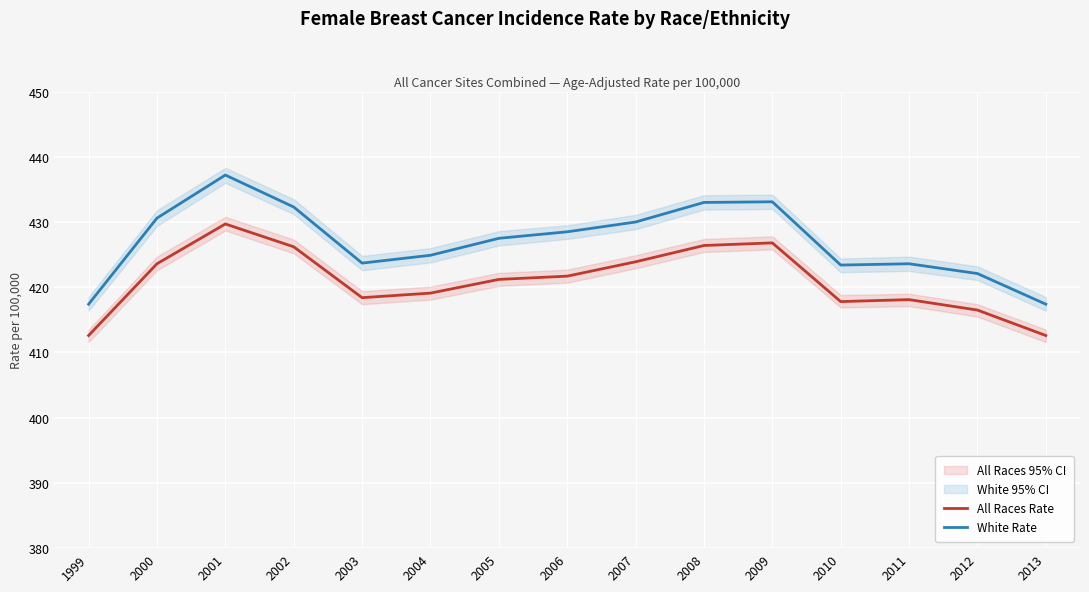

List the series in order of their overall mean, lowest first.

All Races Rate, White Rate